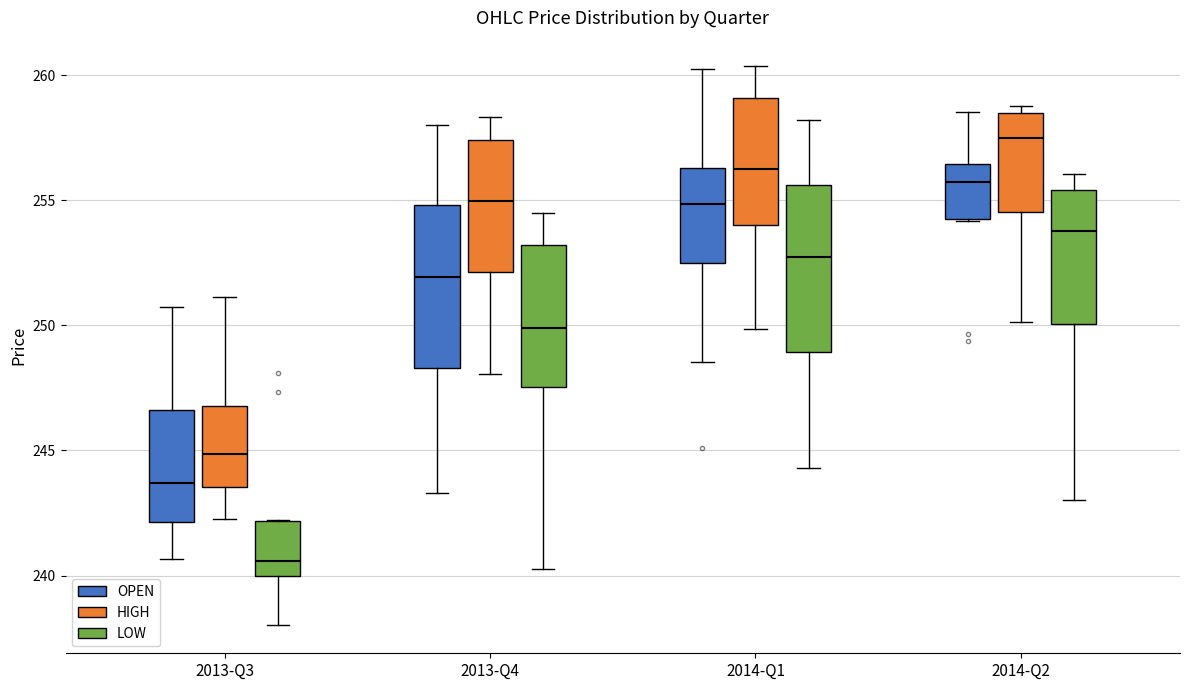

Reading left to right, read every box against the y-axis: the position of its median line, the range the box covers, and the ends of its whiskers. The values are not printed on the chart, so give them approximately, as read against the axis.

2013-Q3 (OPEN): median 243.5, box 242.0 to 246.5, whiskers 240.5 to 250.5
2013-Q3 (HIGH): median 245.0, box 243.5 to 247.0, whiskers 242.5 to 251.0
2013-Q3 (LOW): median 240.5, box 240.0 to 242.0, whiskers 238.0 to 242.0
2013-Q4 (OPEN): median 252.0, box 248.5 to 255.0, whiskers 243.5 to 258.0
2013-Q4 (HIGH): median 255.0, box 252.0 to 257.5, whiskers 248.0 to 258.5
2013-Q4 (LOW): median 250.0, box 247.5 to 253.0, whiskers 240.5 to 254.5
2014-Q1 (OPEN): median 255.0, box 252.5 to 256.5, whiskers 248.5 to 260.5
2014-Q1 (HIGH): median 256.0, box 254.0 to 259.0, whiskers 250.0 to 260.5
2014-Q1 (LOW): median 252.5, box 249.0 to 255.5, whiskers 244.5 to 258.0
2014-Q2 (OPEN): median 255.5, box 254.0 to 256.5, whiskers 254.0 to 258.5
2014-Q2 (HIGH): median 257.5, box 254.5 to 258.5, whiskers 250.0 to 259.0
2014-Q2 (LOW): median 254.0, box 250.0 to 255.5, whiskers 243.0 to 256.0